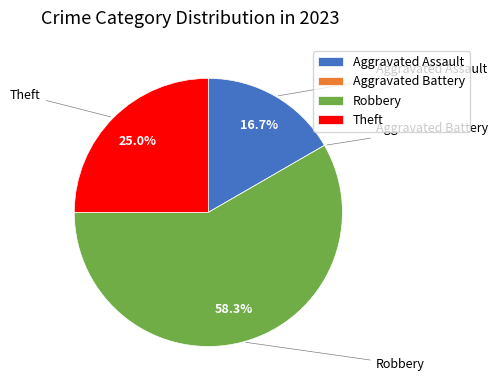

What percentage is the Theft slice, to the nearest percent?

25%